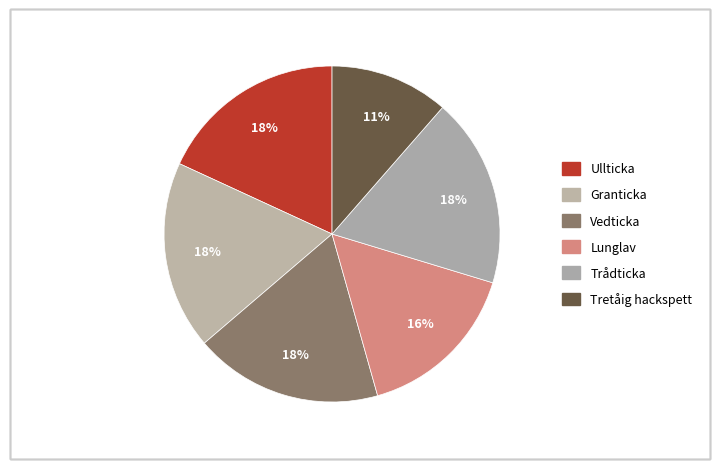

Combined, what portion of the pie is Trådticka and Ullticka?

36.4%